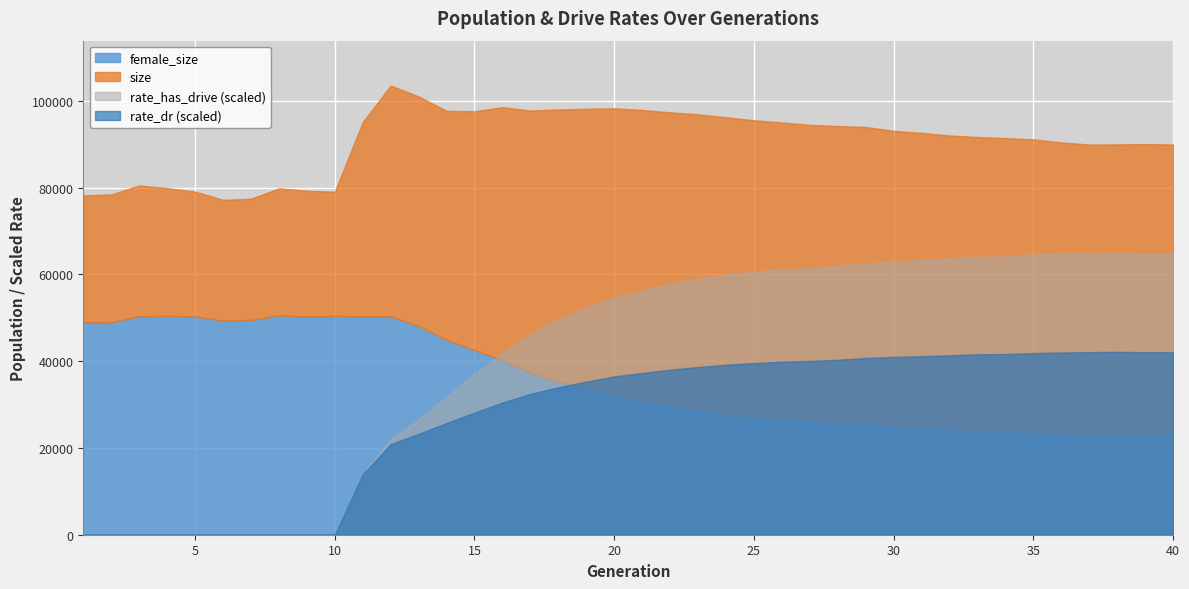

What is the average value of the size series?

90938.6